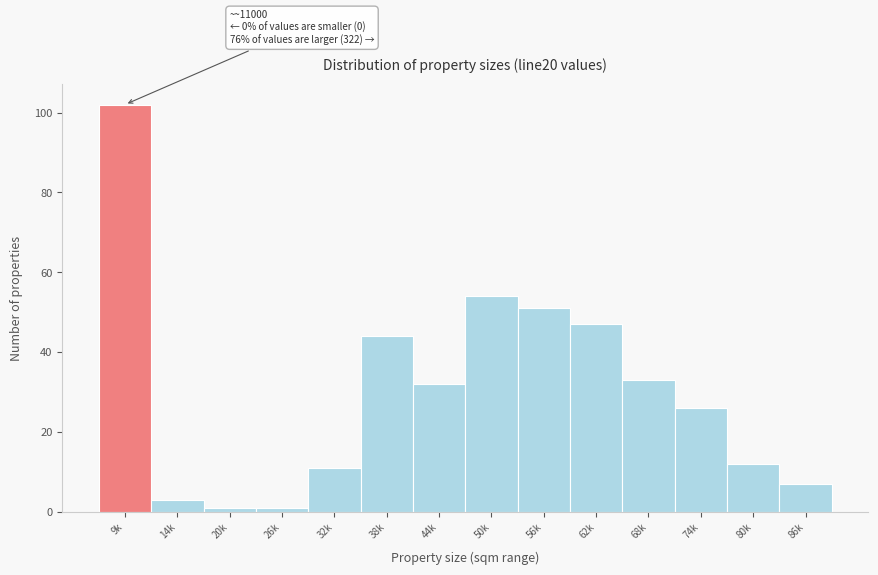

Reading left to right, list all the values displayed in this chart.

102	3	1	1	11	44	32	54	51	47	33	26	12	7